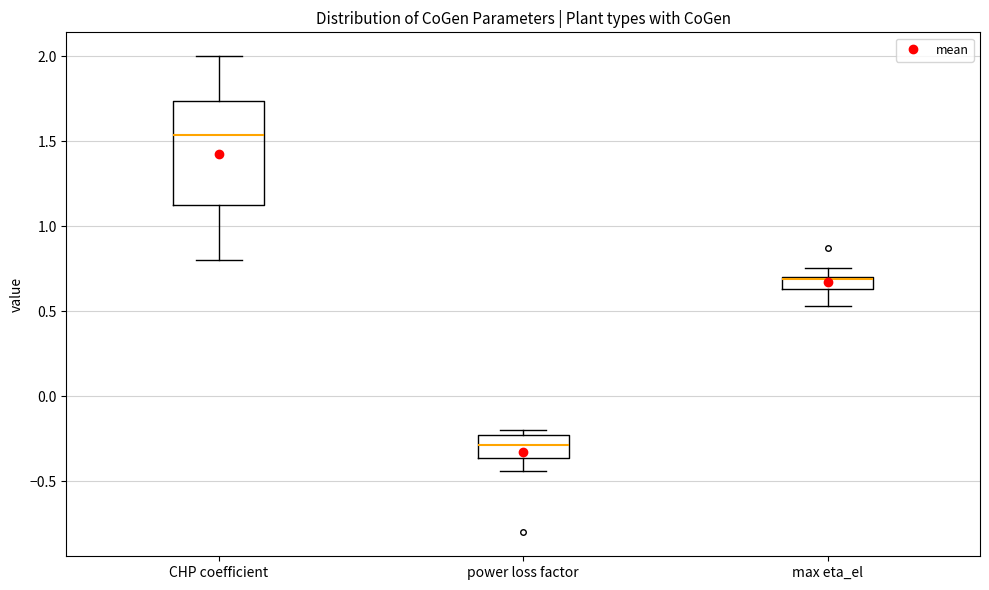

Which box is the tallest, from its lower edge to its upper edge?

CHP coefficient